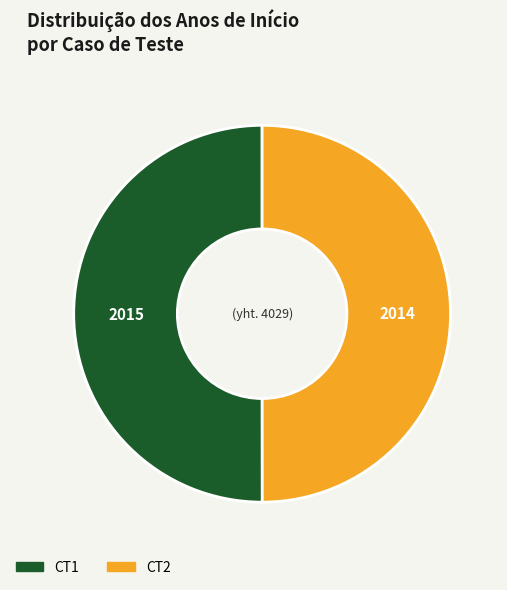

Combined, do CT2 and CT1 account for over 50%?

Yes